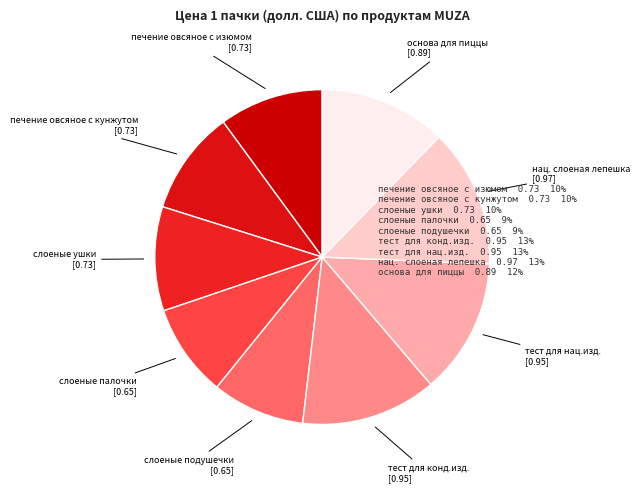

How many slices are in this pie chart?

9